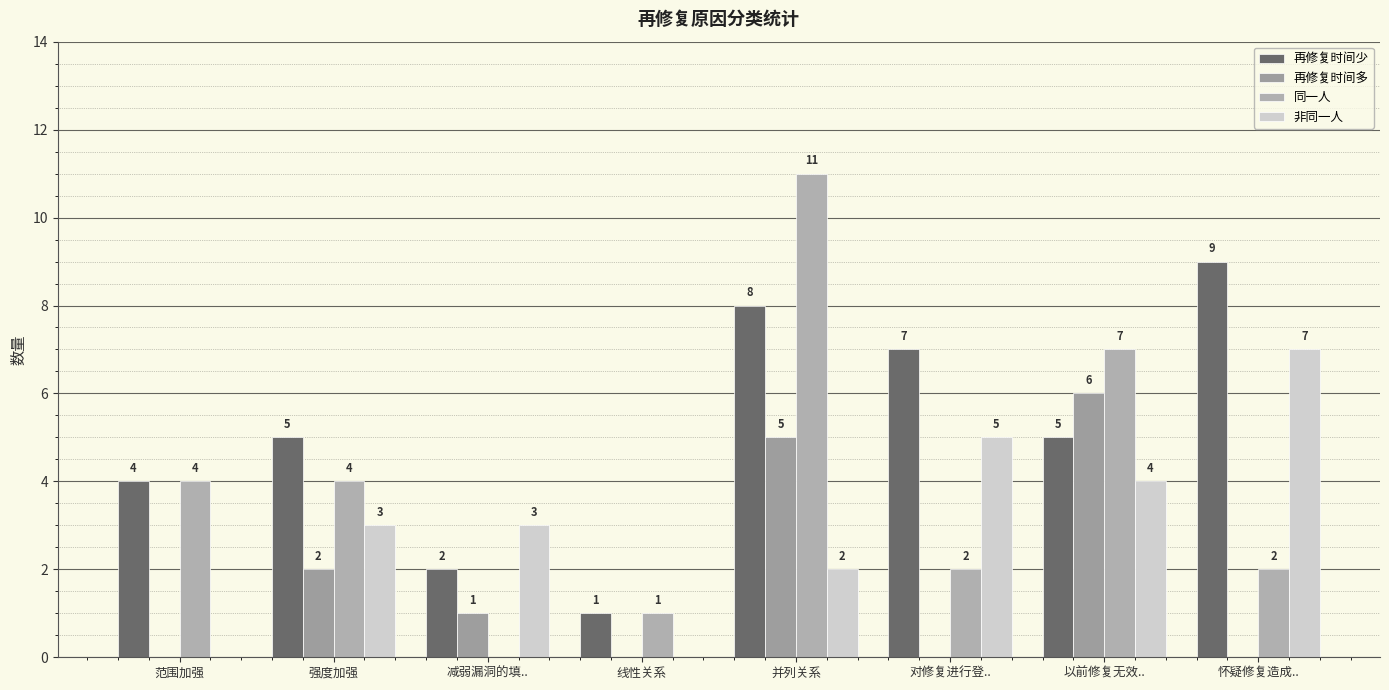

How many categories are shown in the chart?

8